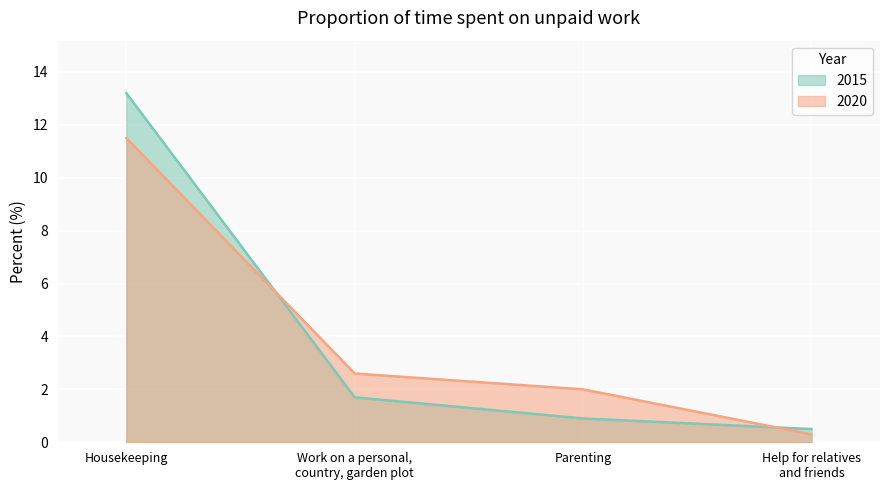

Rank the series by their average value, from highest to lowest.

2020, 2015